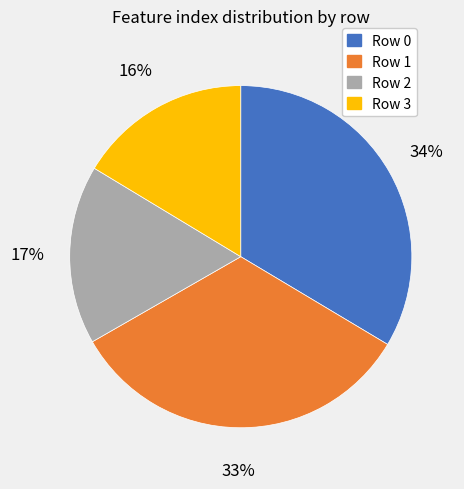

Does any single category account for the majority?

No